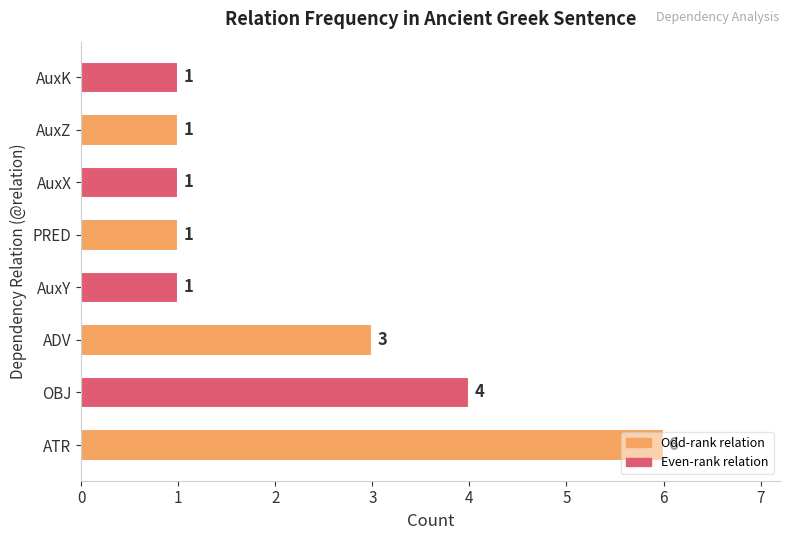

Where is the data nearest to the value 3?

ADV